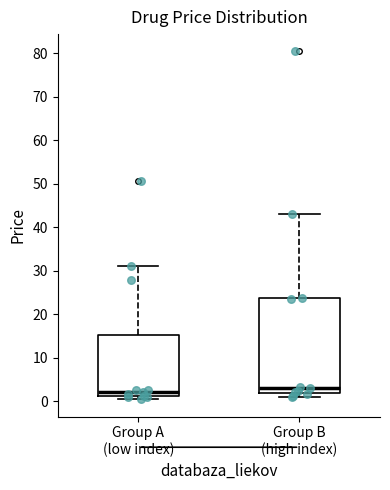

Where does the median line of the box for Group A (low index) sit on the y-axis? The values are not printed on the chart, so give them approximately, as read against the axis.

2